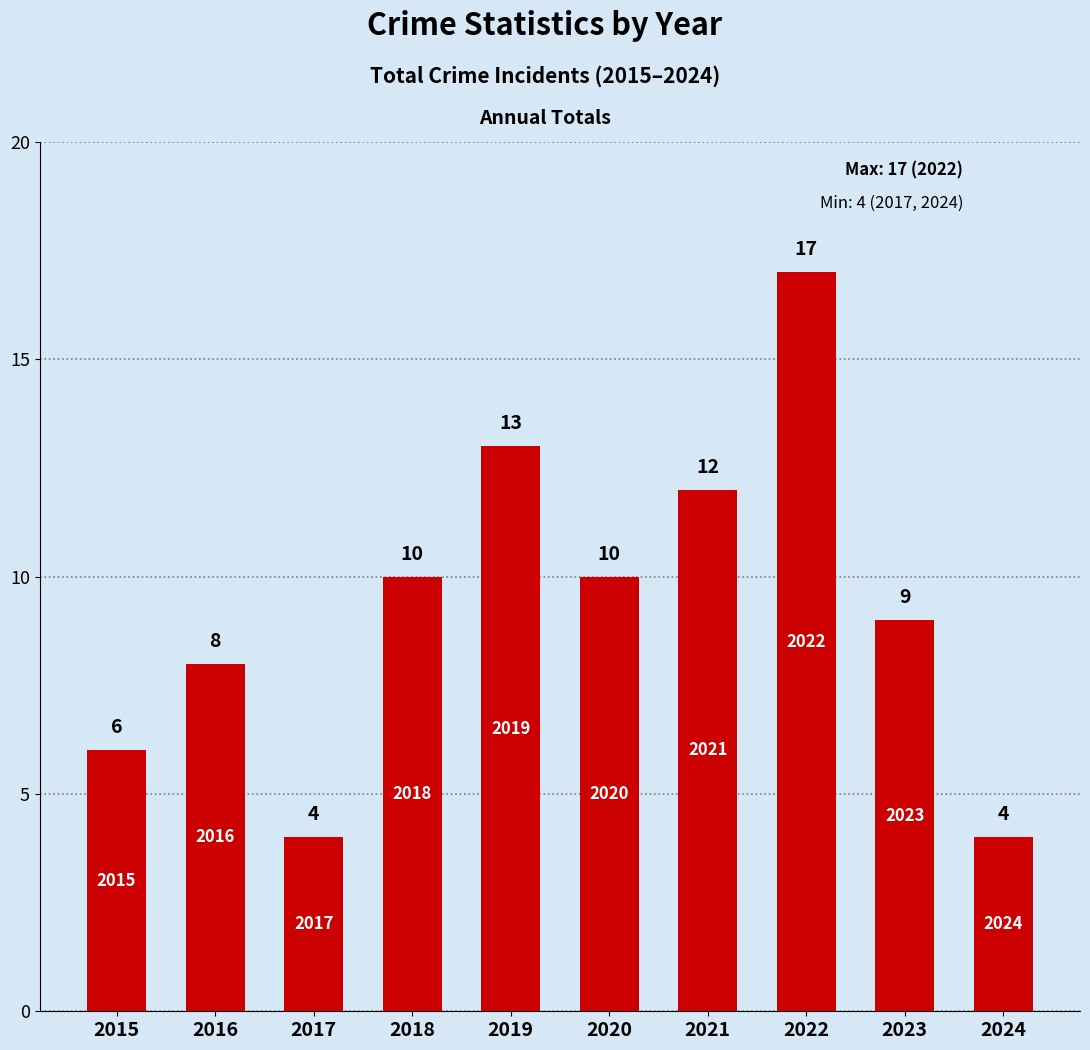

What is the difference between the values at 2021 and 2016?

4